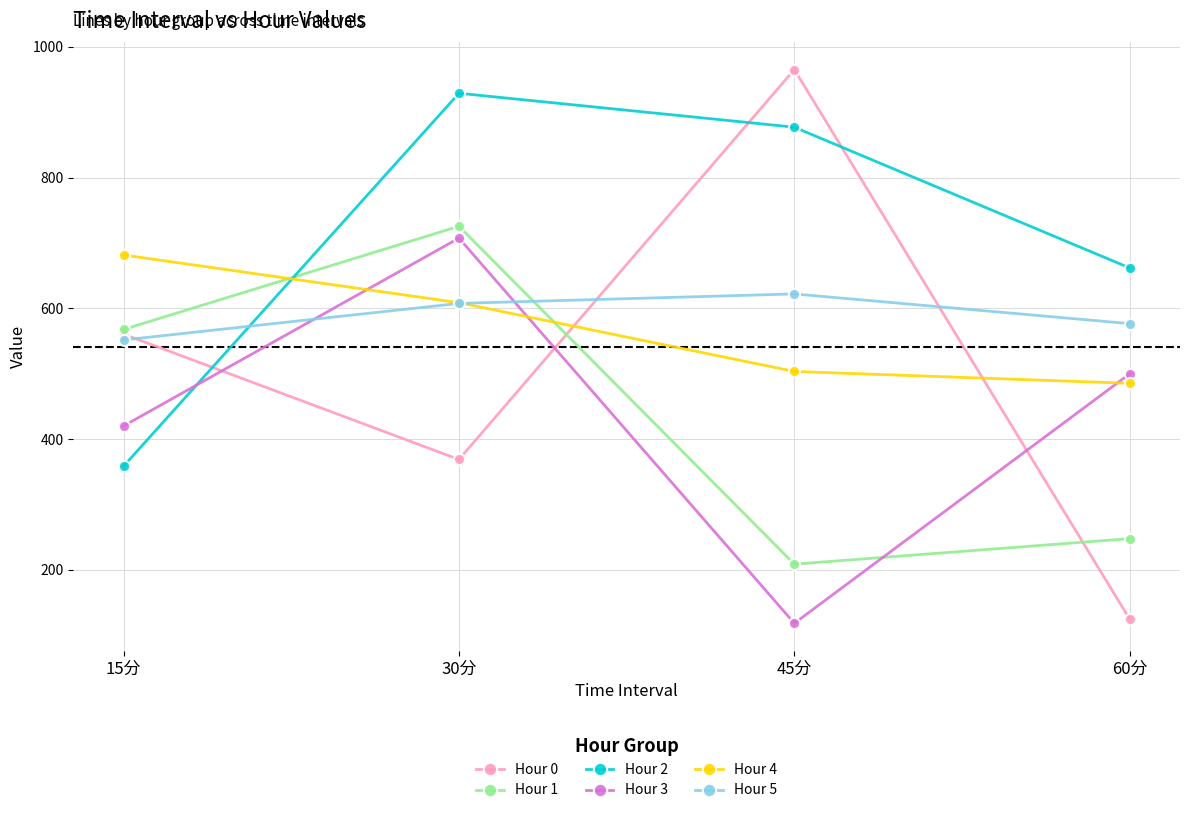

What position from the right is 30分?

3